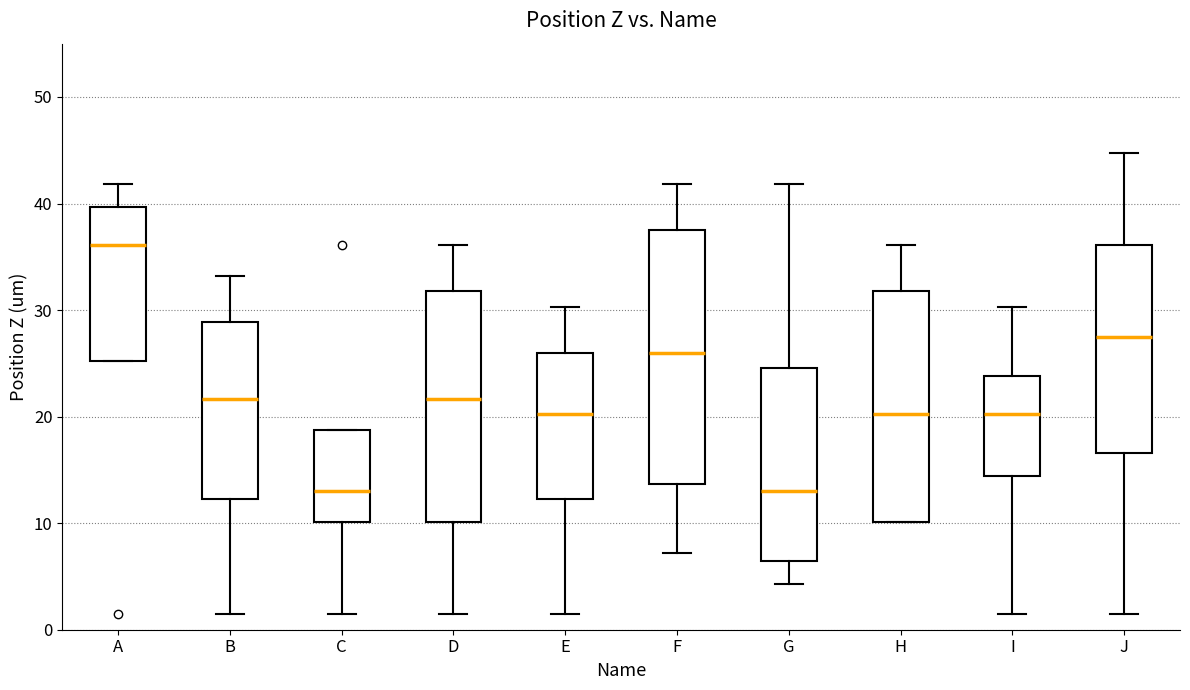

Comparing the boxes themselves (not the whiskers), which one is the tallest?

F